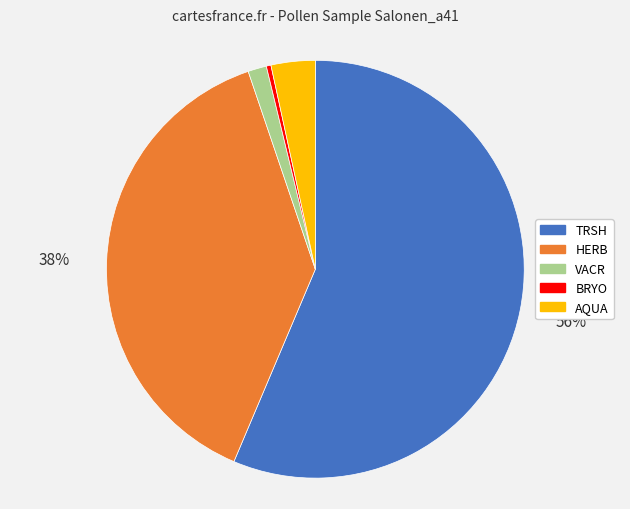

Between HERB and BRYO, which is larger?

HERB